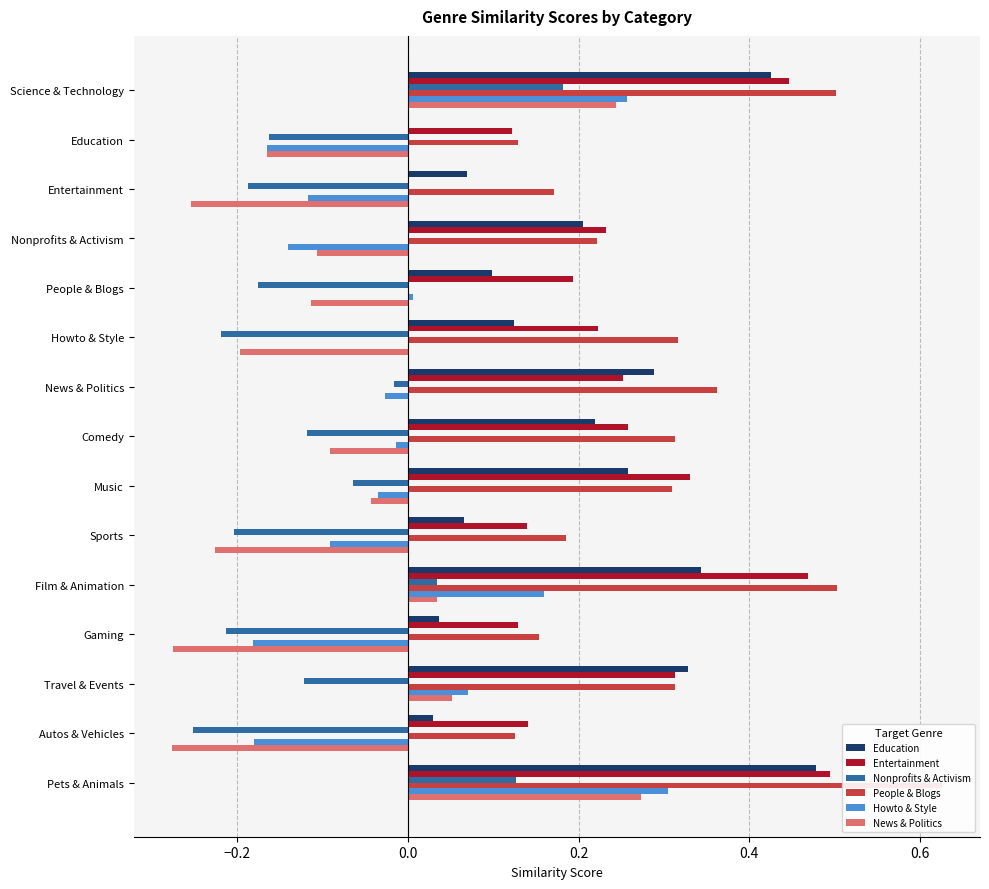

Is the value of Entertainment at Pets & Animals greater than the value of Education at Entertainment?

Yes